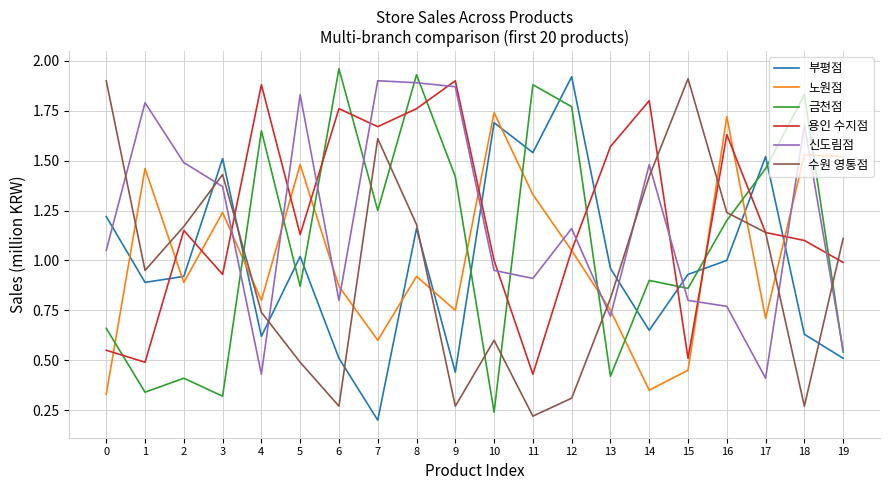

At which category is the sum across all series the highest?

8